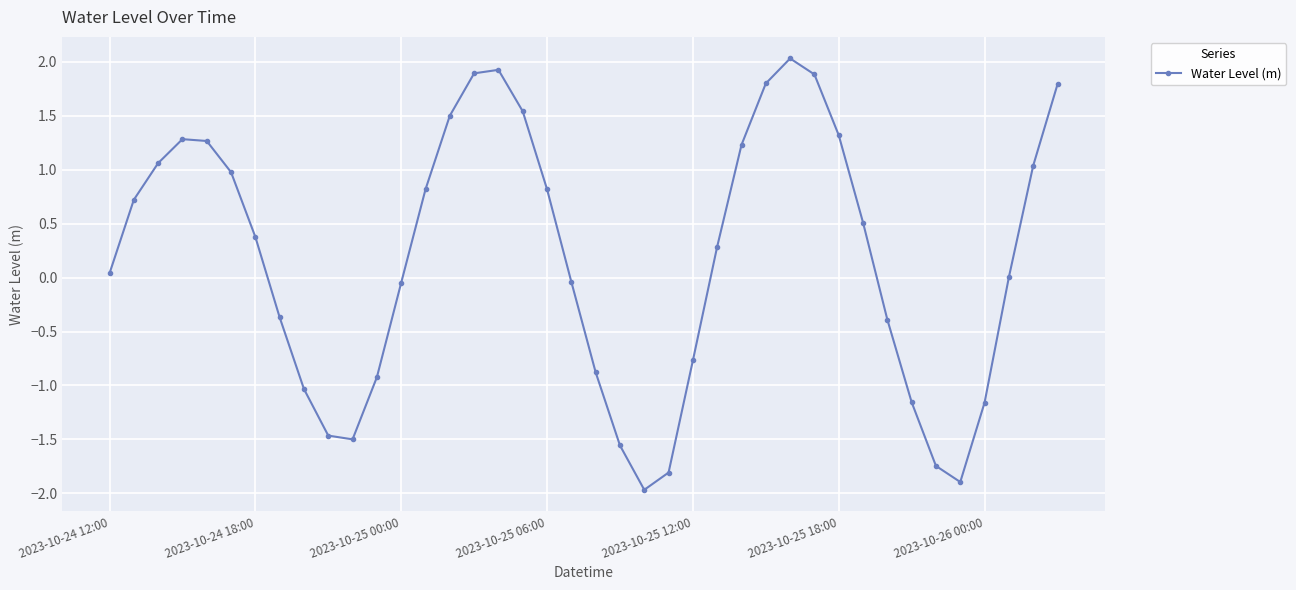

What is the average value?

0.2